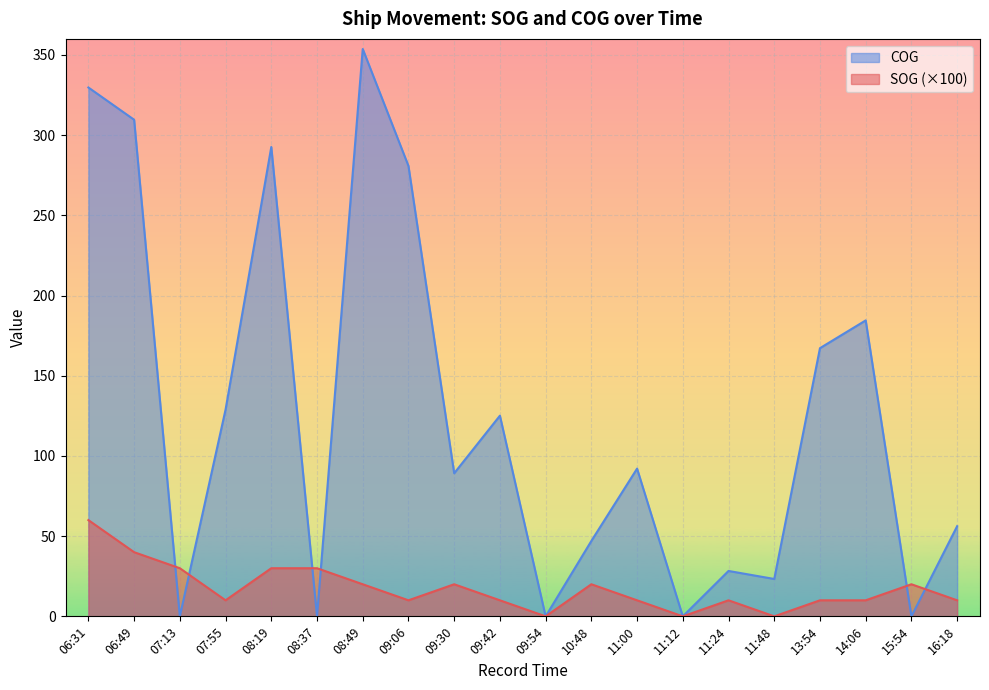

Does the chart display data point markers on the line(s)?

No